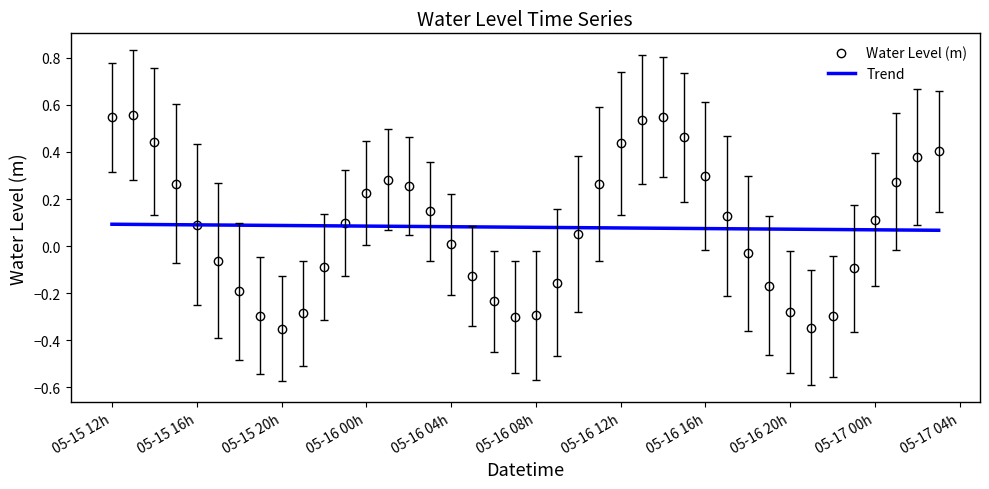

Which series has the largest range (max minus min)?

Water Level (m)